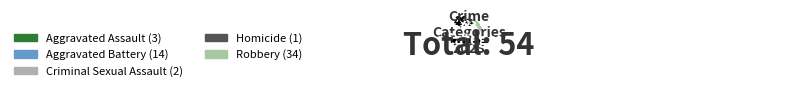

Do Criminal Sexual Assault and Aggravated Battery together represent more than half of the pie?

No